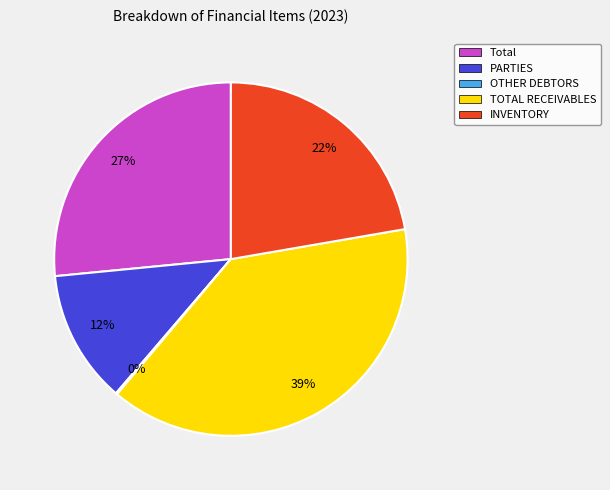

Is the sum of TOTAL RECEIVABLES and Total greater than half?

Yes